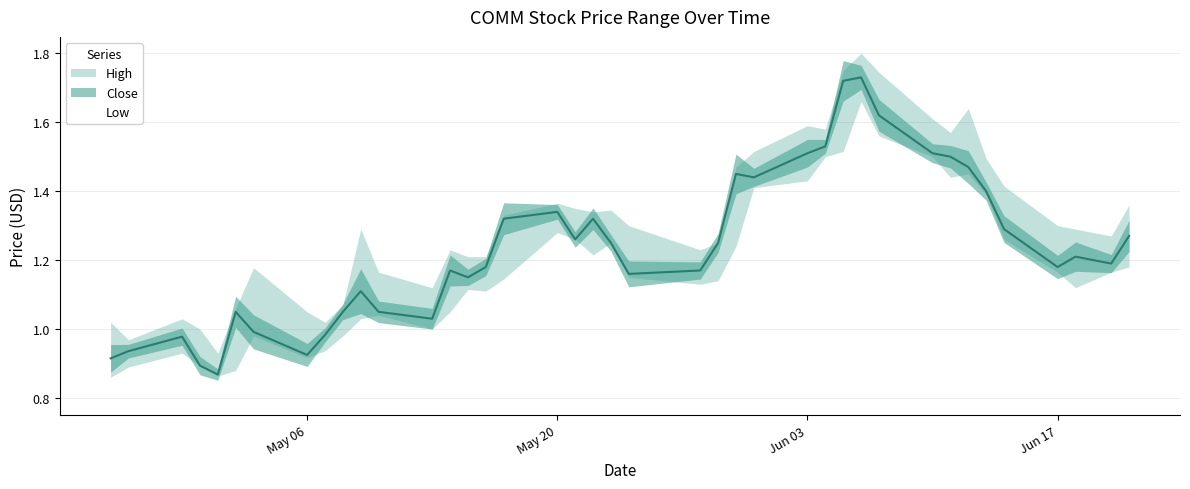

True or false: High and Close cross at least once.

False